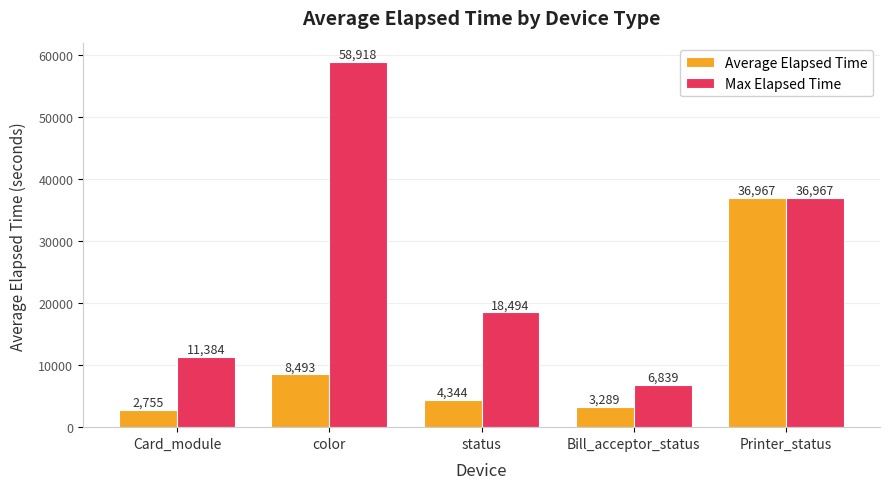

How many data points in Max Elapsed Time are less than 18494?

2